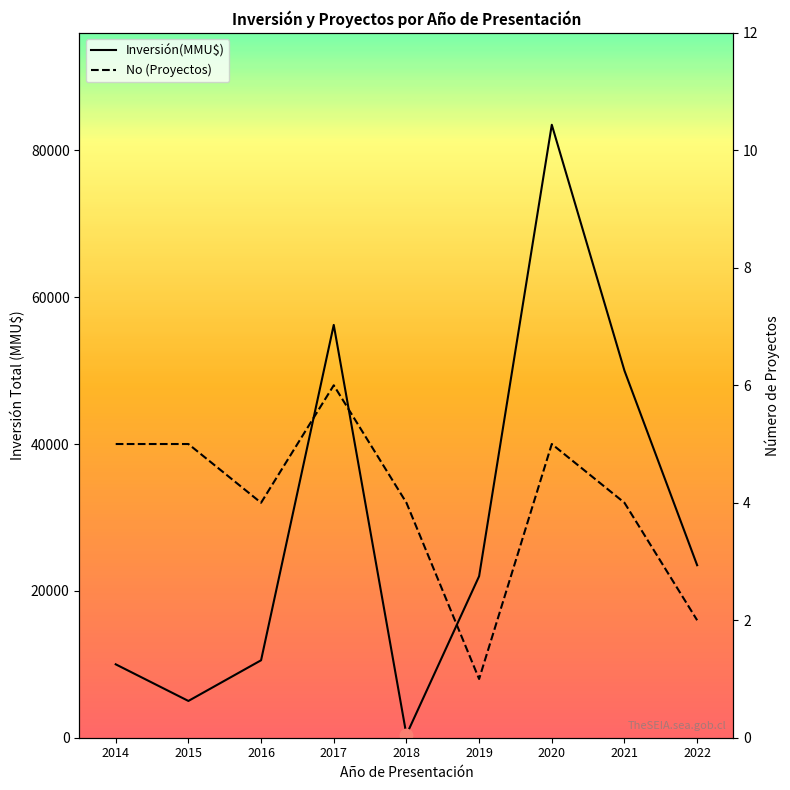

At which category is the sum across all series the highest?

2020